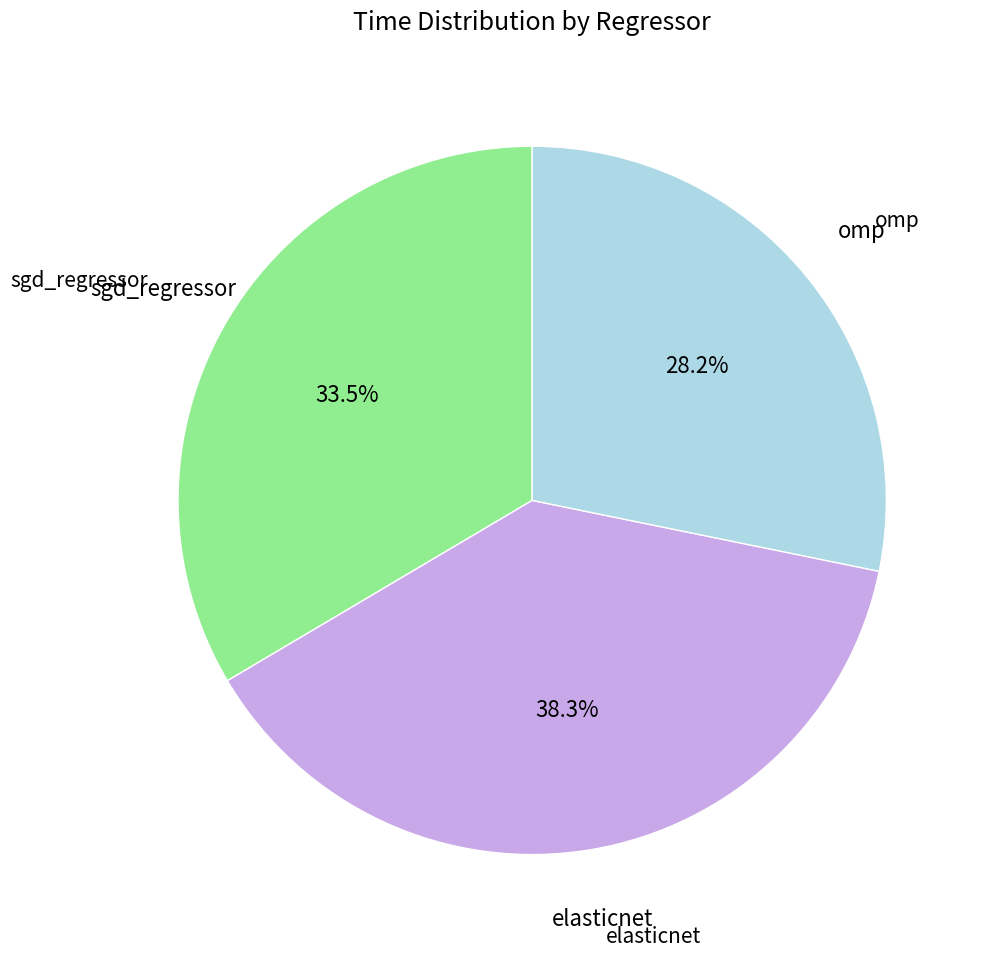

Does any single category account for the majority?

No